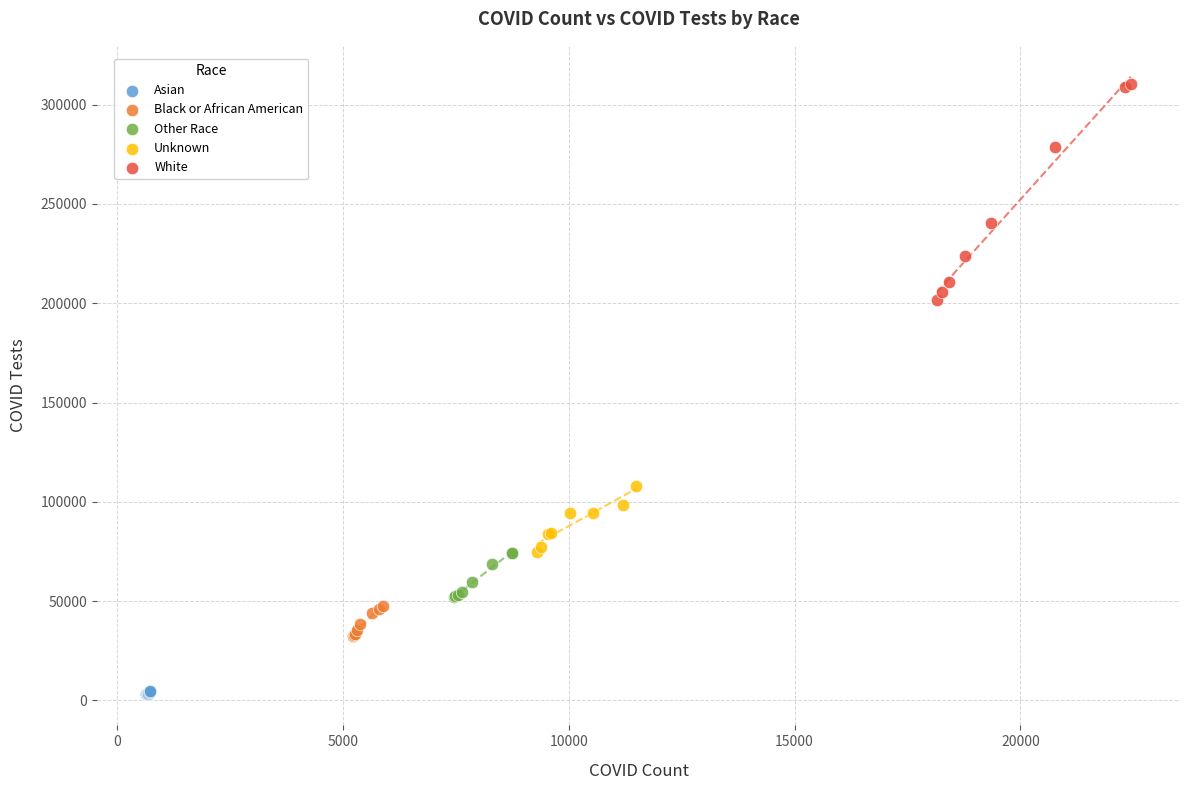

Which series has the widest spread of Y values?

White